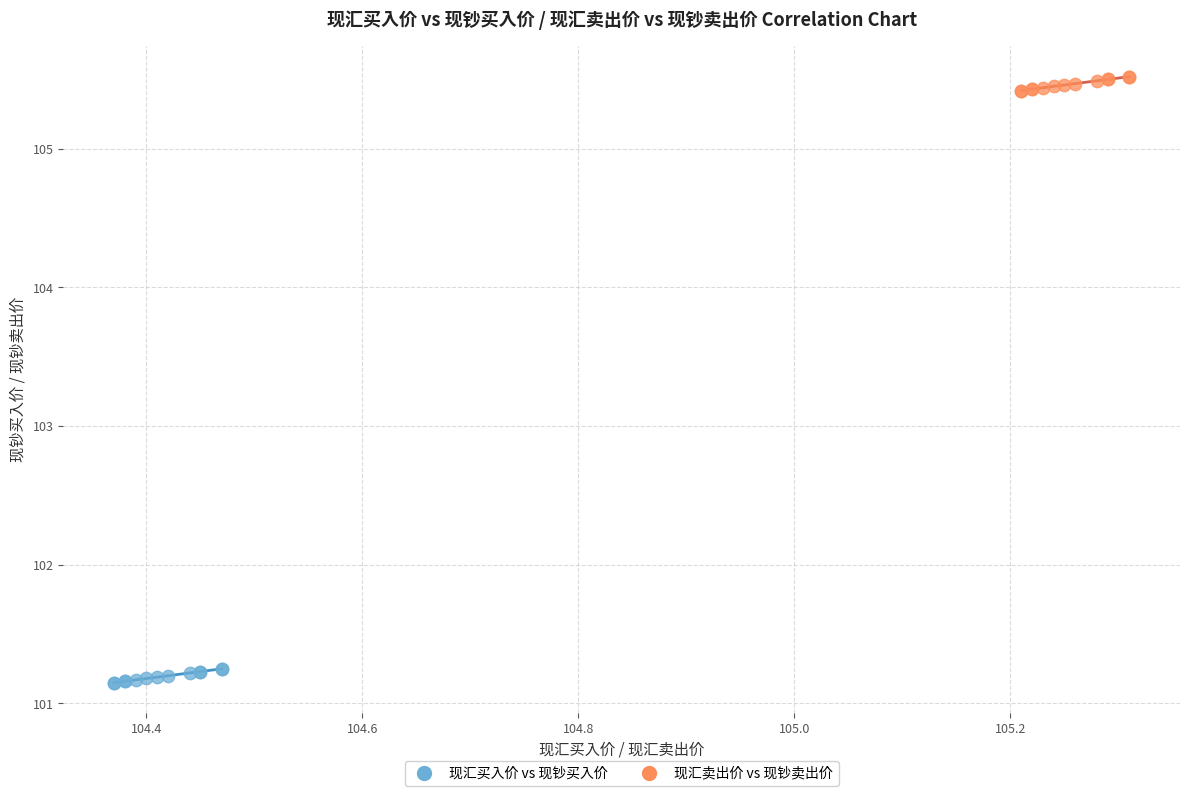

Which series reaches the maximum Y coordinate?

现汇卖出价 vs 现钞卖出价